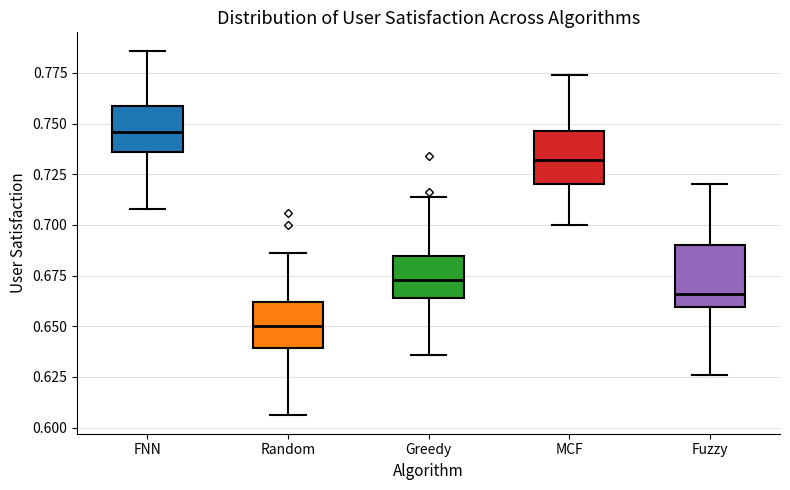

Reading left to right, transcribe this box plot: for each box, give where its median line is, the range the box spans, and where its two whiskers end, as read against the y-axis. The values are not printed on the chart, so give them approximately, as read against the axis.

FNN: median 0.745, box 0.735 to 0.760, whiskers 0.710 to 0.785
Random: median 0.650, box 0.640 to 0.660, whiskers 0.605 to 0.685
Greedy: median 0.675, box 0.665 to 0.685, whiskers 0.635 to 0.715
MCF: median 0.730, box 0.720 to 0.745, whiskers 0.700 to 0.775
Fuzzy: median 0.665, box 0.660 to 0.690, whiskers 0.625 to 0.720